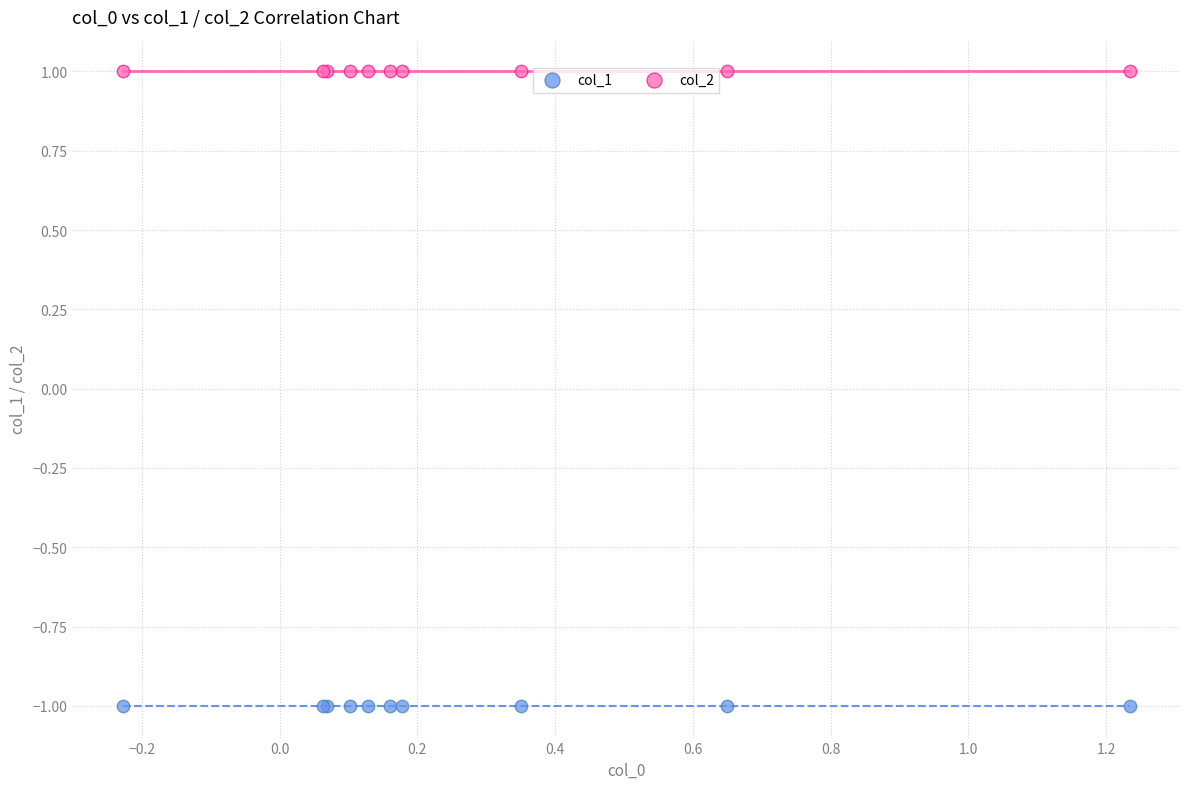

Which series reaches the maximum Y coordinate?

col_2